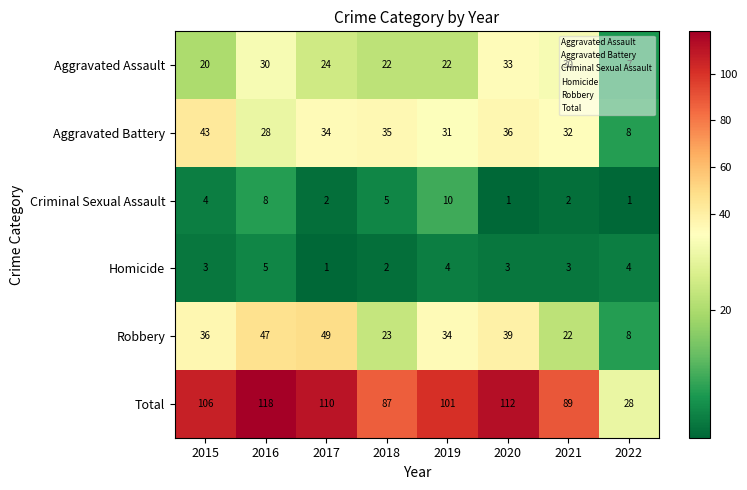

Read the Aggravated Assault value at 2018, to the nearest 5.

20